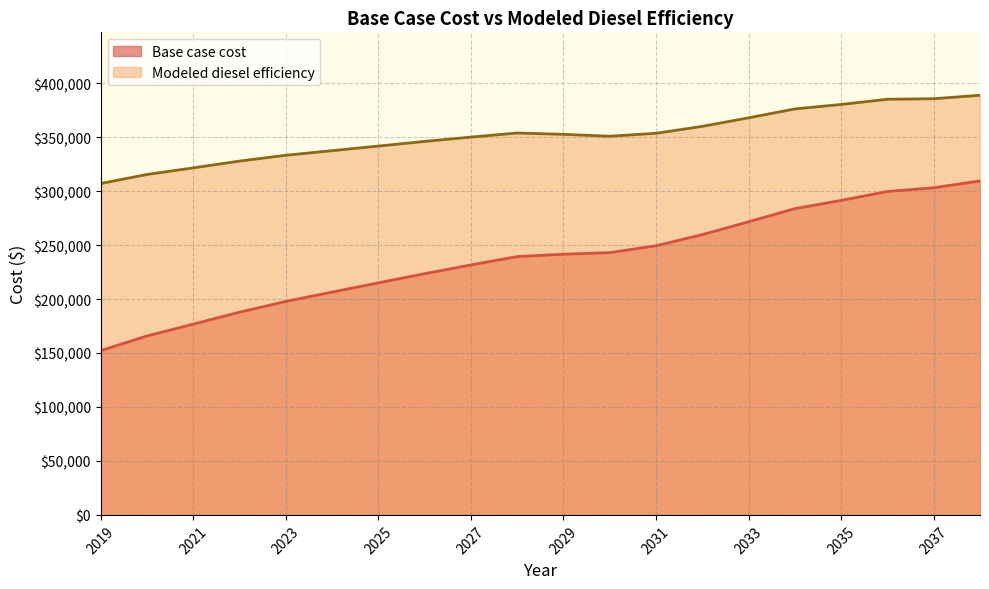

Which series has the largest range (max minus min)?

Base case cost